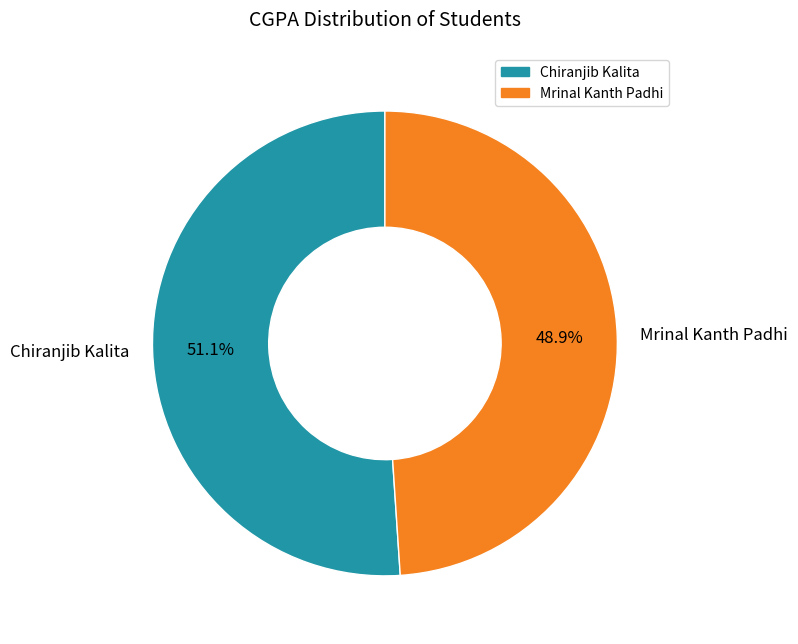

What percentage is the Mrinal Kanth Padhi slice, to the nearest percent?

49%